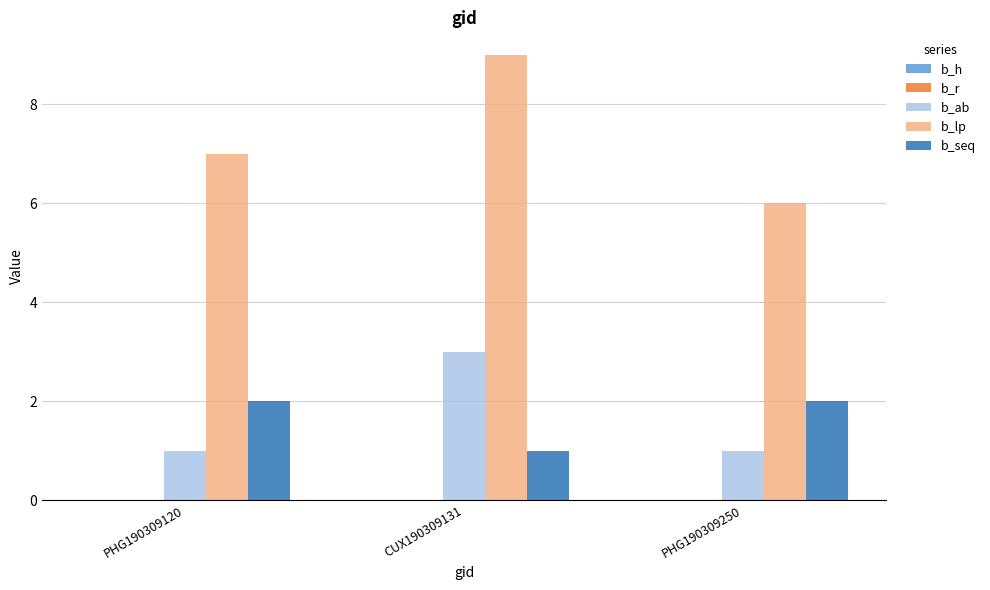

Which series has the largest total across all categories?

b_lp